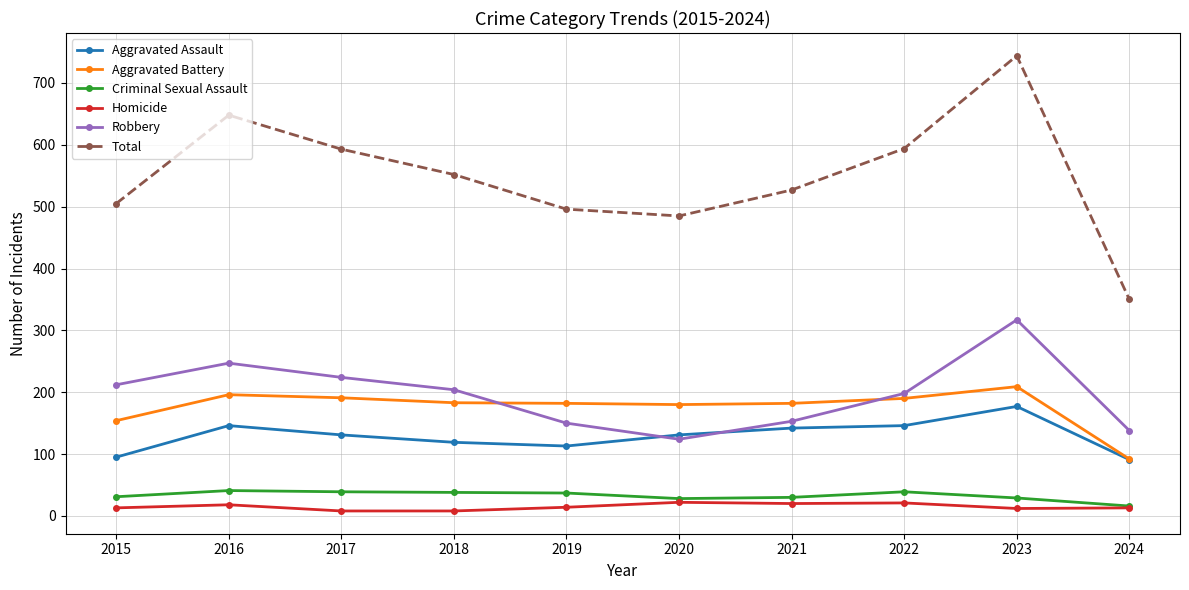

Is it true that Robbery equals 198 at 2022?

True